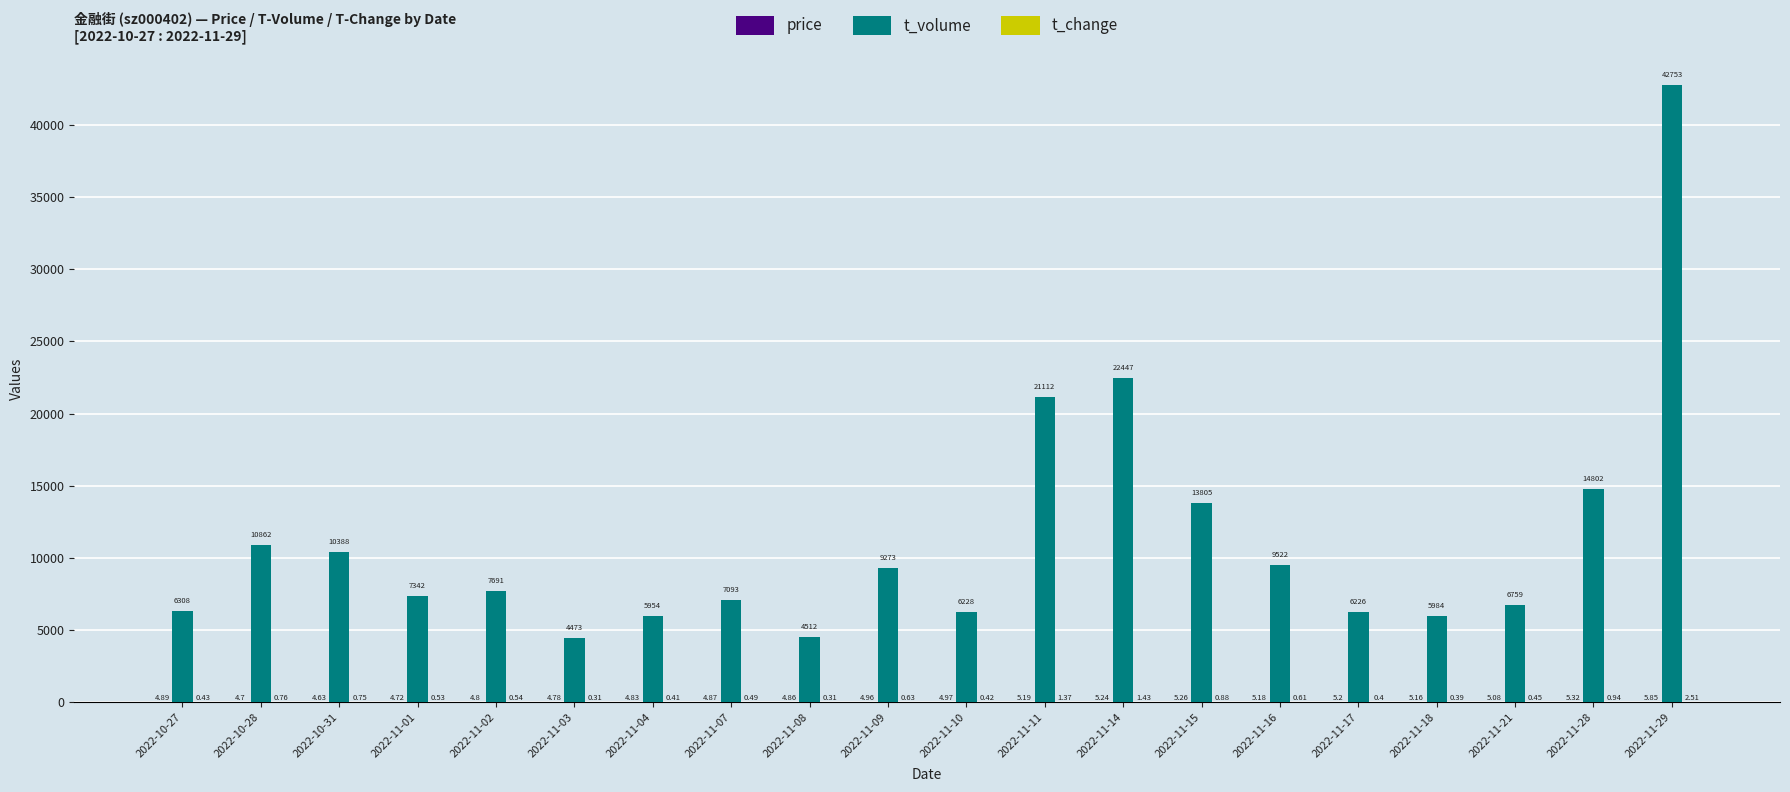

What is the sum of the t_volume values at 2022-11-21 and 2022-10-28?

17621.0